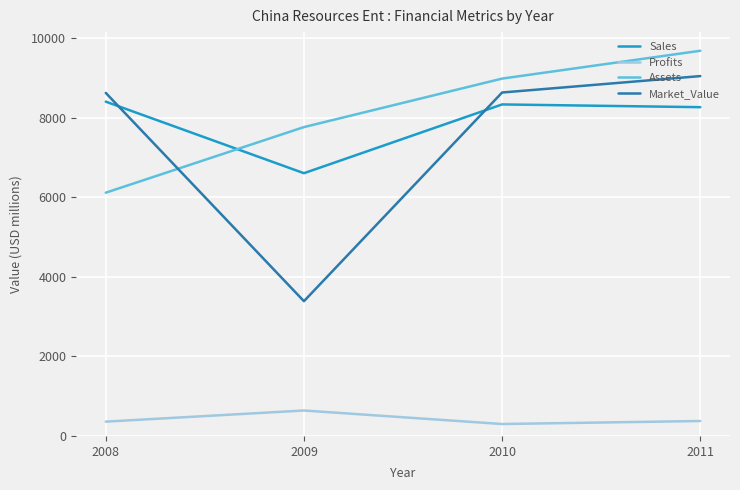

At which category is the sum across all series the highest?

2011